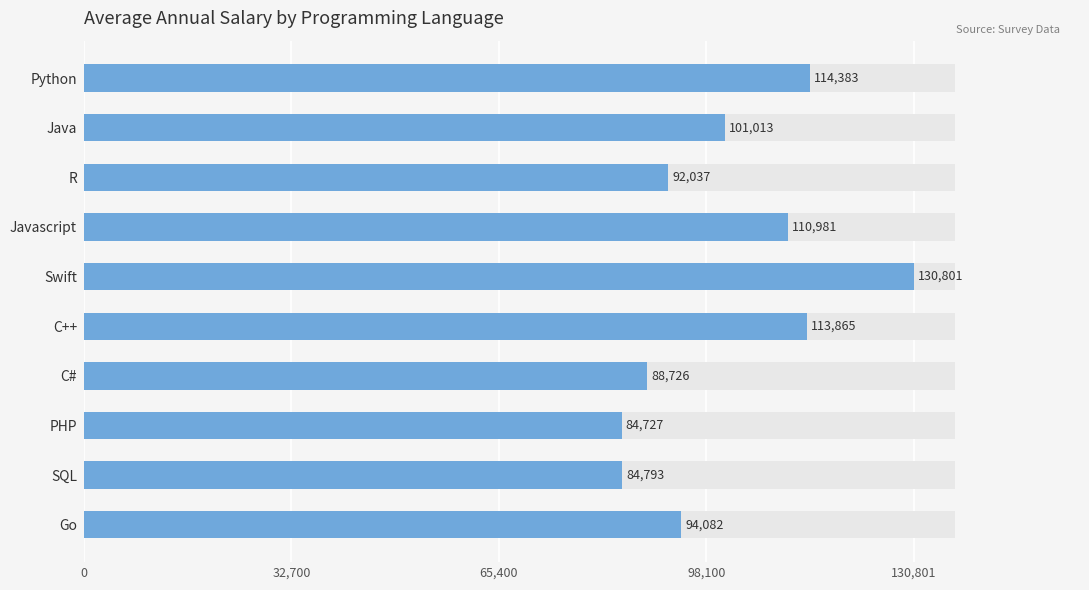

True or false: the data shows 110981 at Javascript.

True